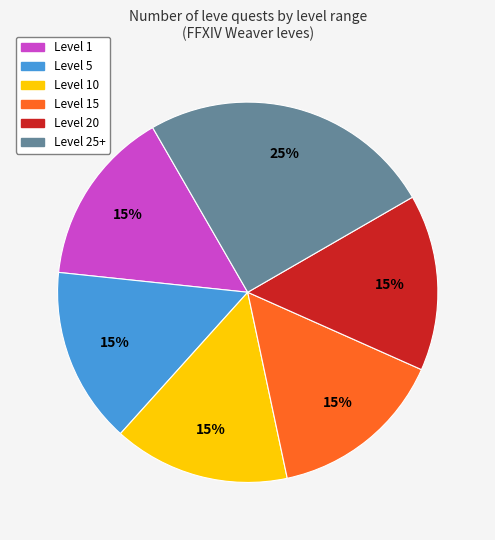

The Level 20 slice represents 15% of the pie. True or false?

True